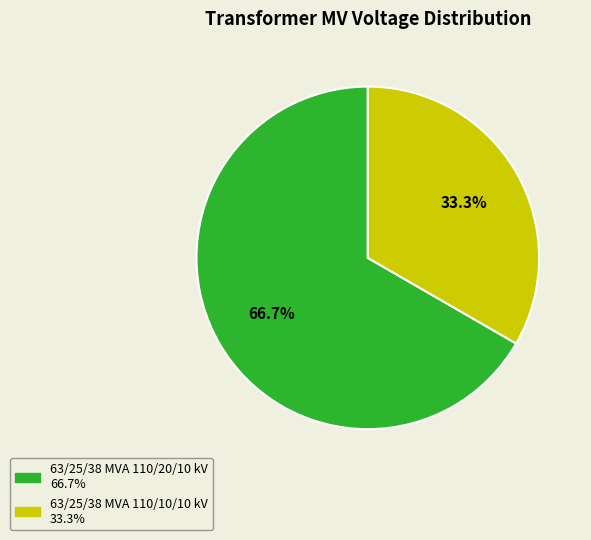

Does any single category account for the majority?

Yes